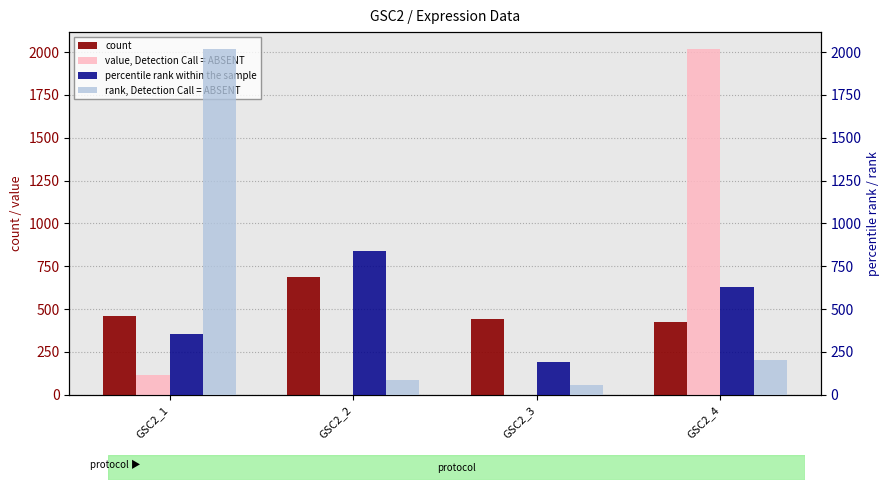

At which category is the sum across all series the highest?

GSC2_4